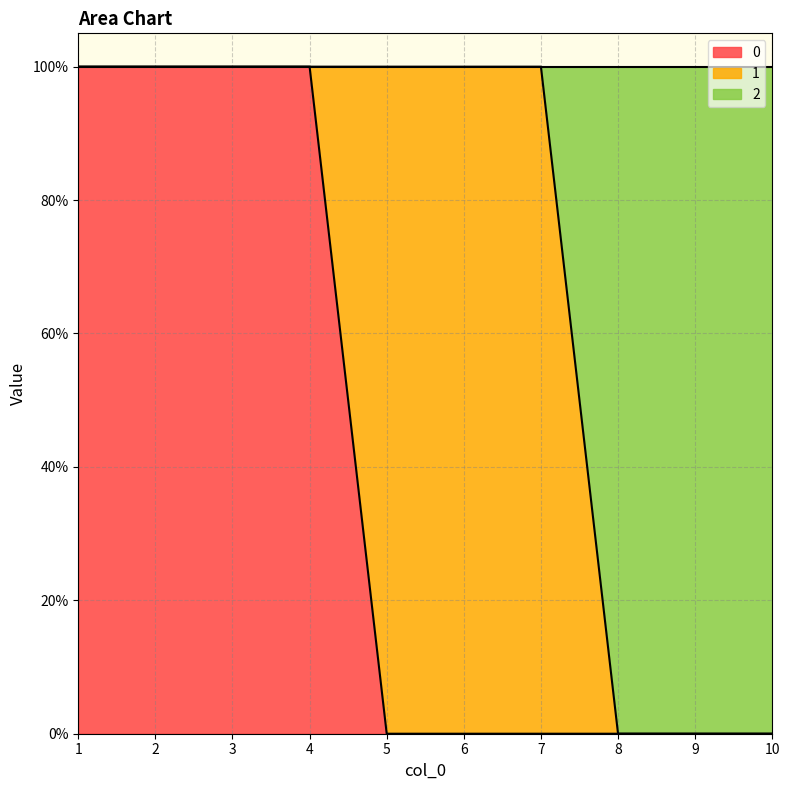

At which label does 0 reach its peak?

1